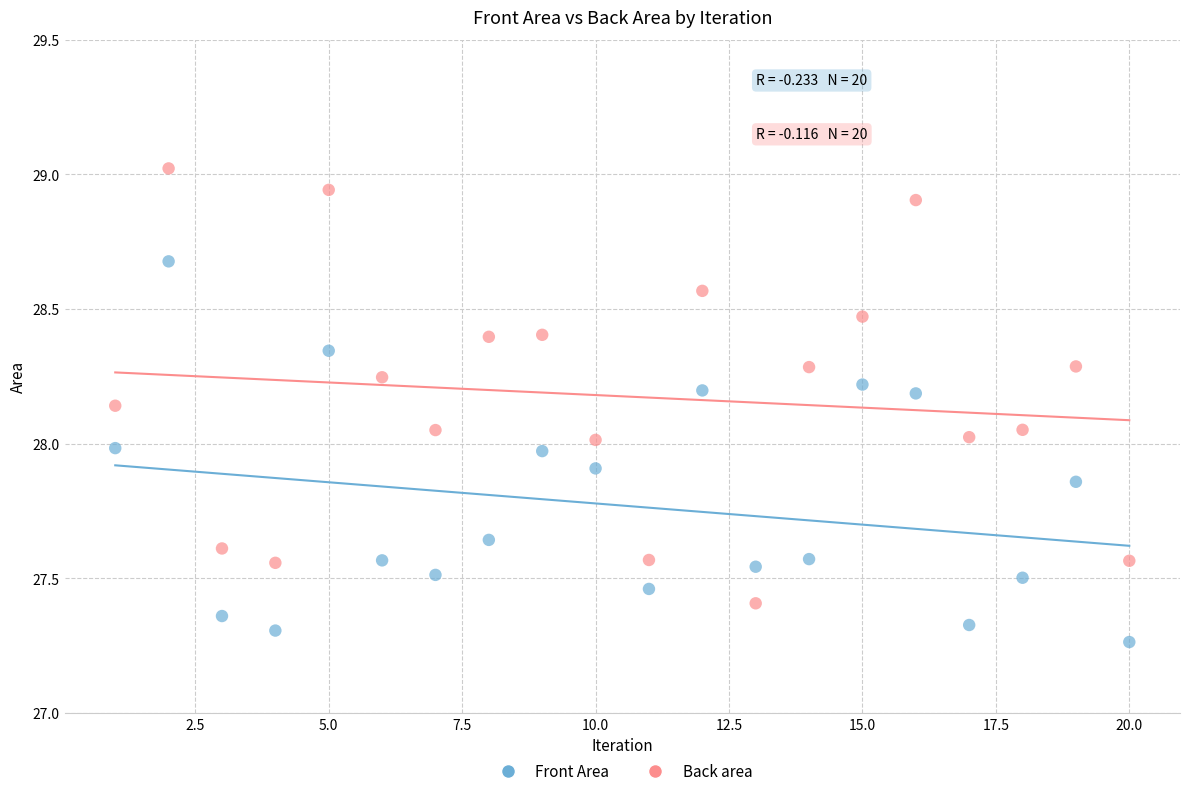

Across all data points, what is the range of Y values (max minus min)?

1.8